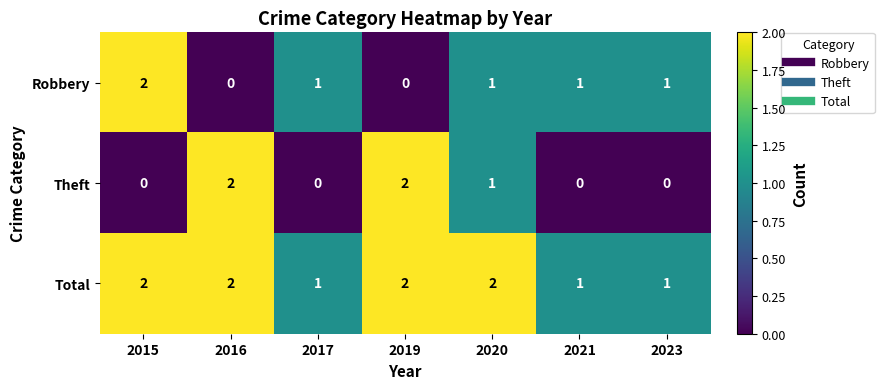

Which series changed the most between 2019 and 2023?

Theft